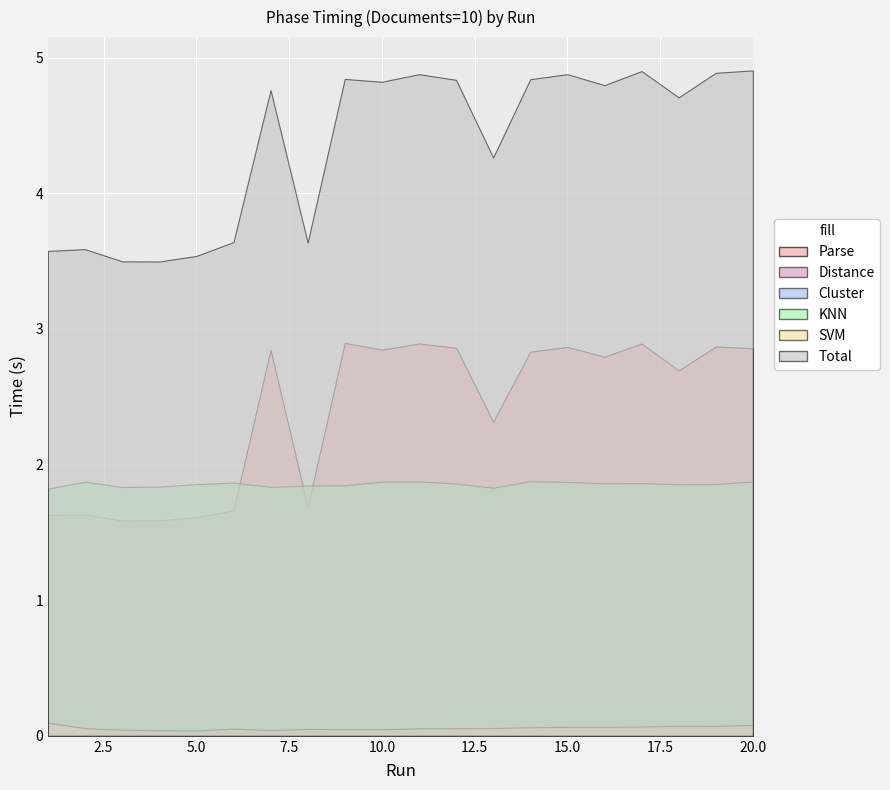

True or false: SVM and KNN cross at least once.

False